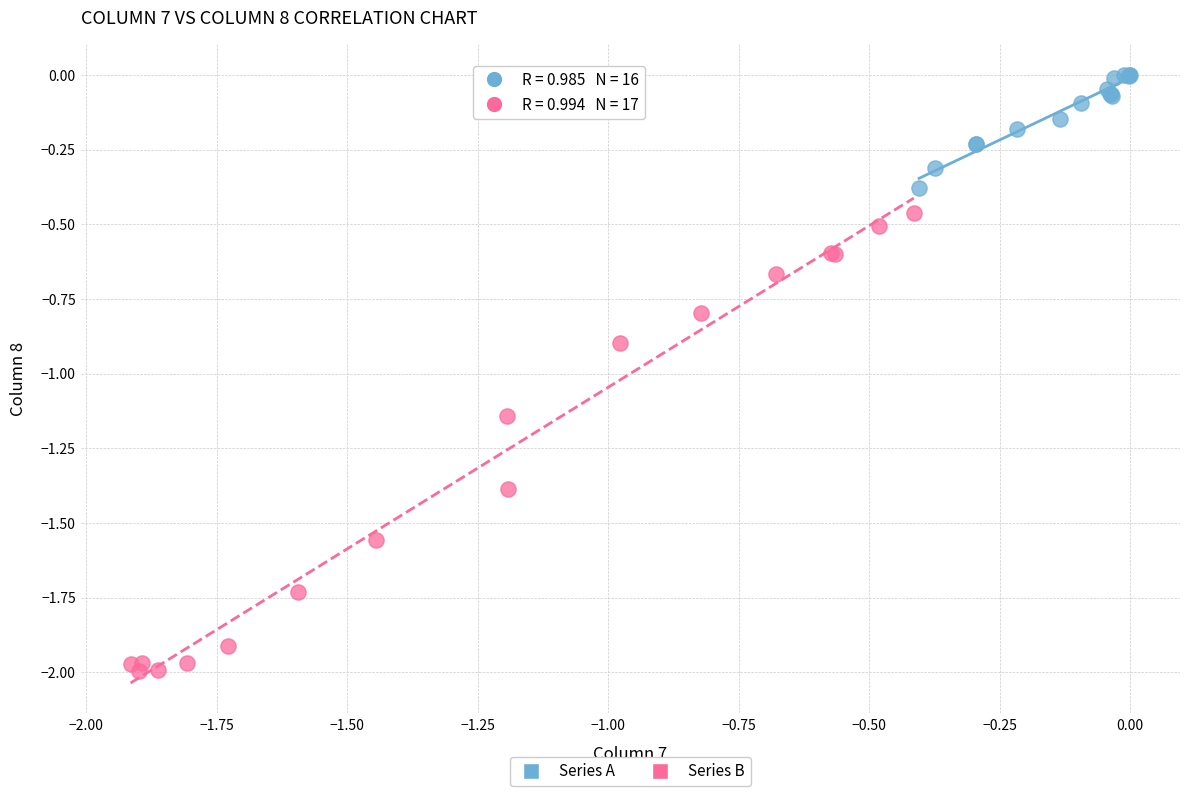

Which series reaches the minimum Y coordinate?

Series B